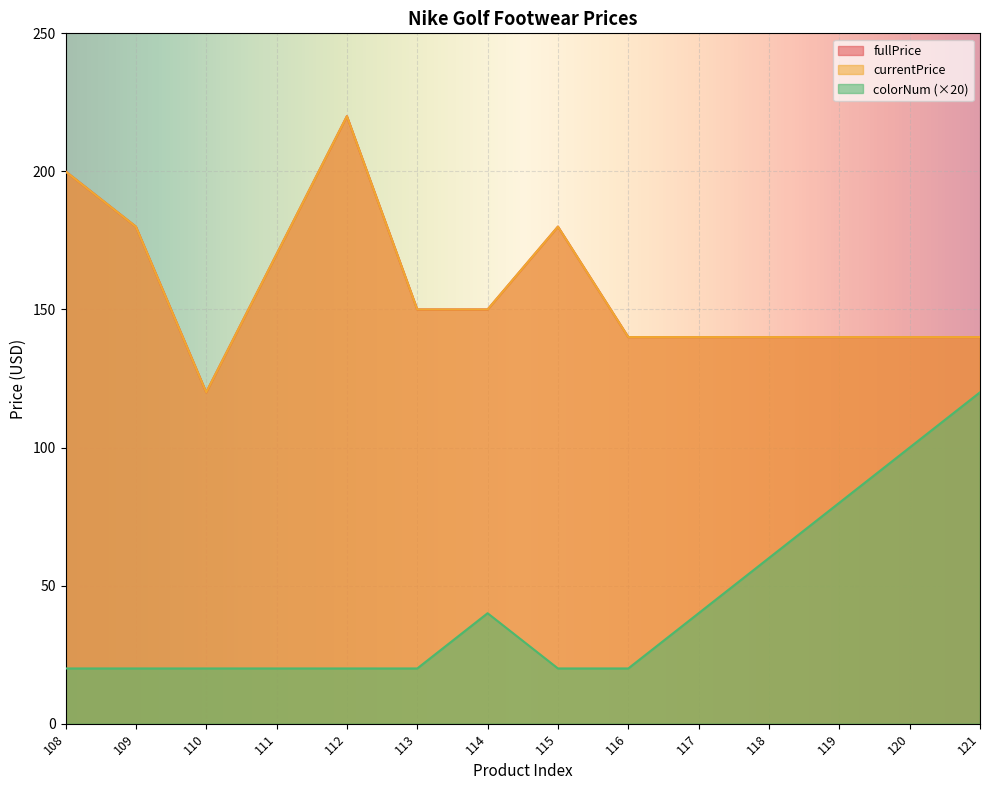

At which category does the chart reach its peak across all series?

112